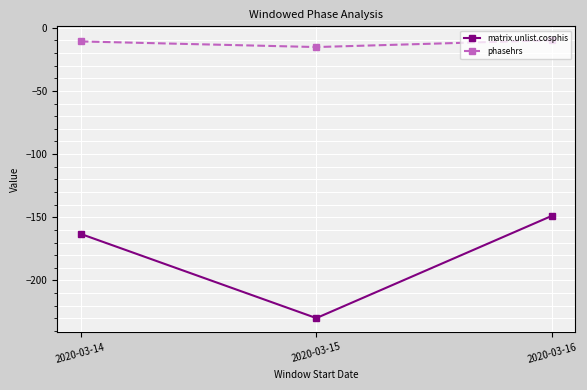

At which category is the sum across all series the highest?

2020-03-16